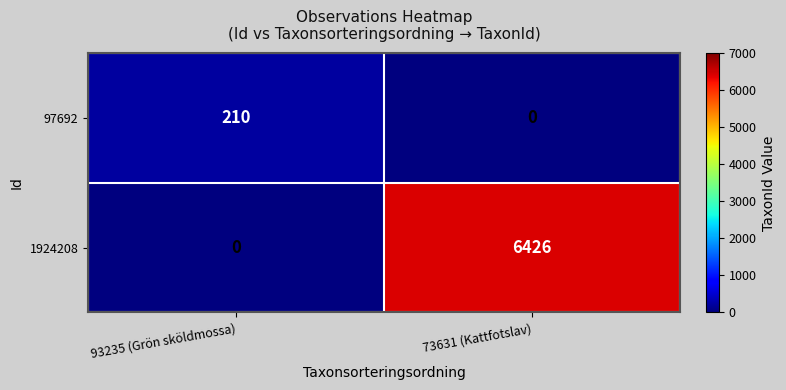

How many series are shown in this chart?

2